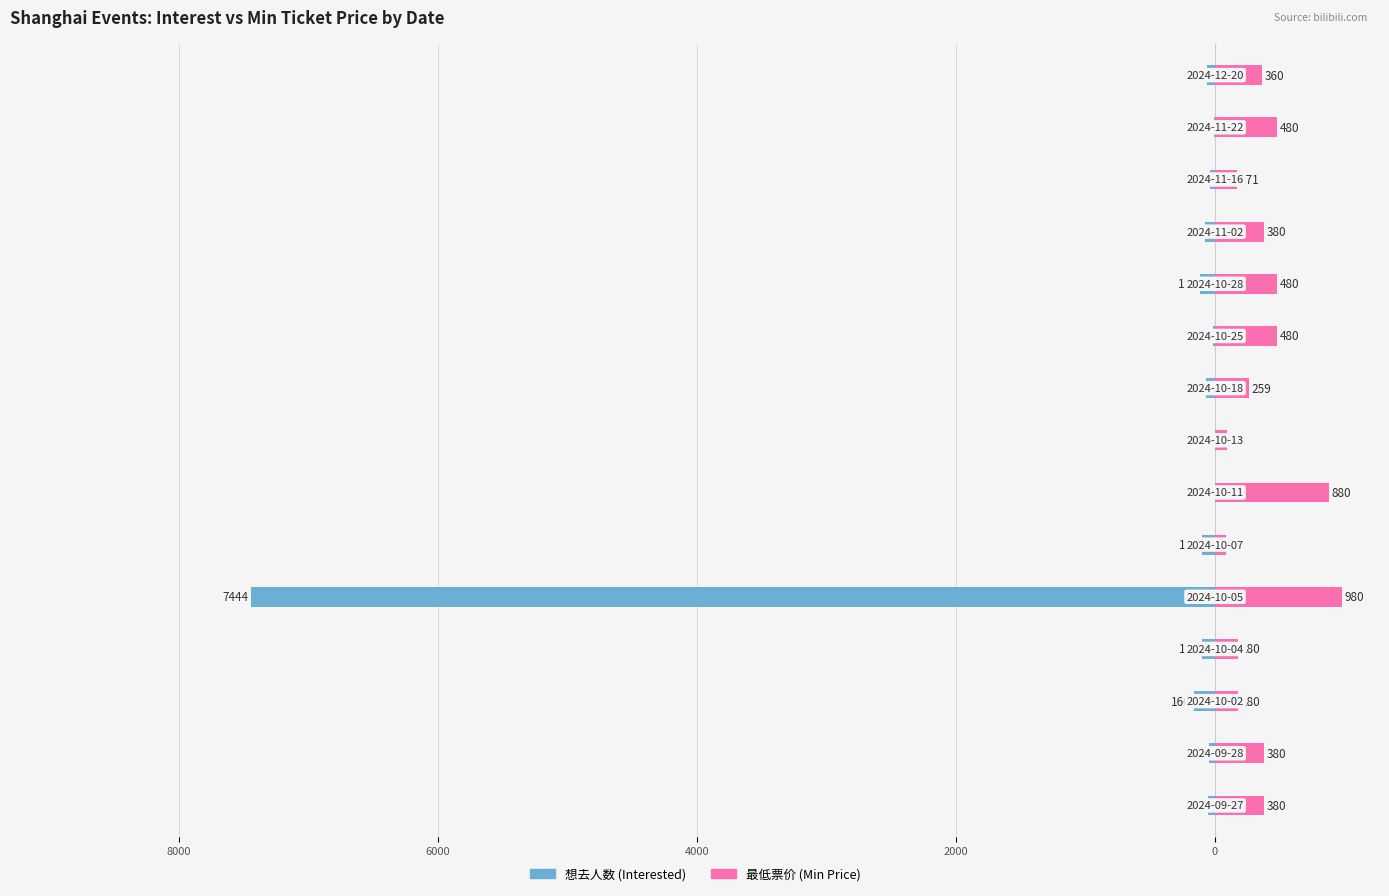

What is the difference between the second highest and second lowest values in the 想去人数 (Interested) series?

164